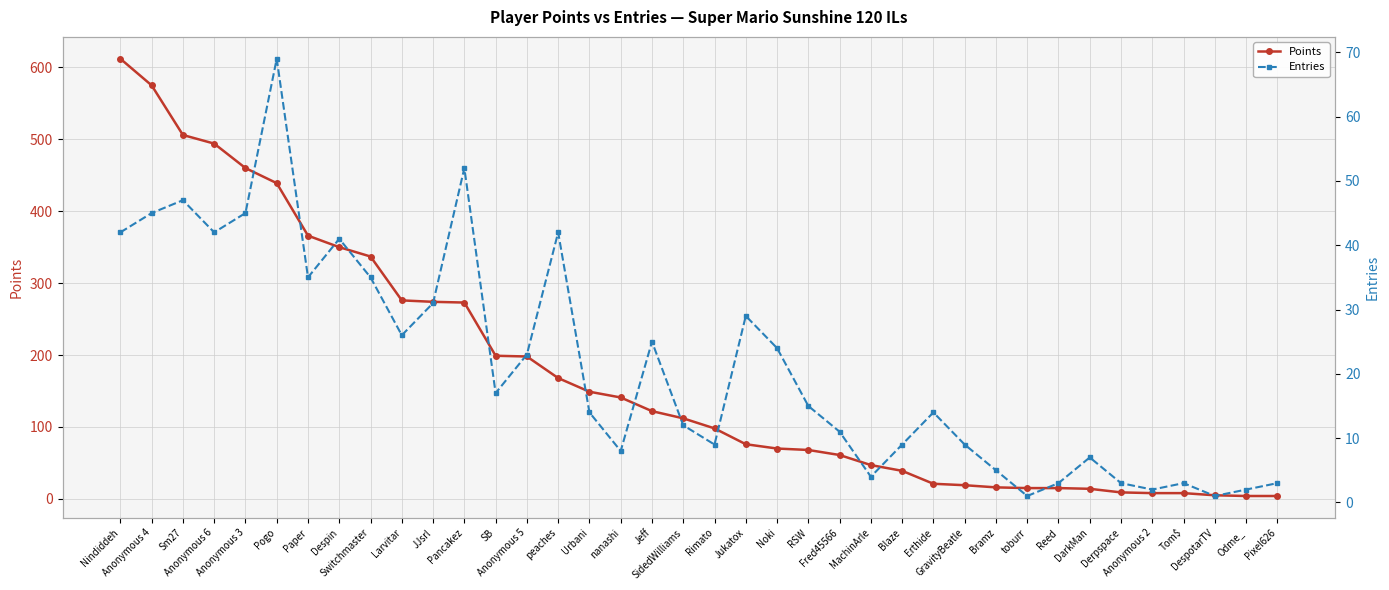

What are all the series names shown in the legend?

Points, Entries